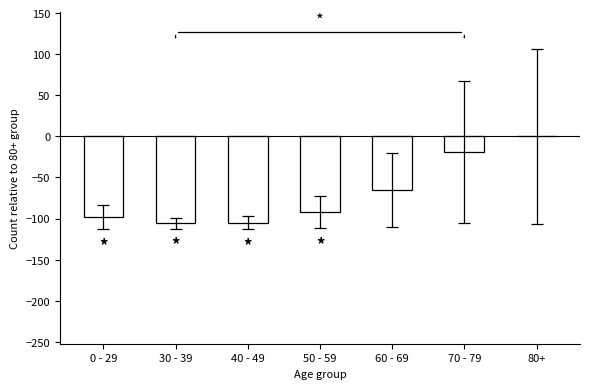

How many series are shown in this chart?

1